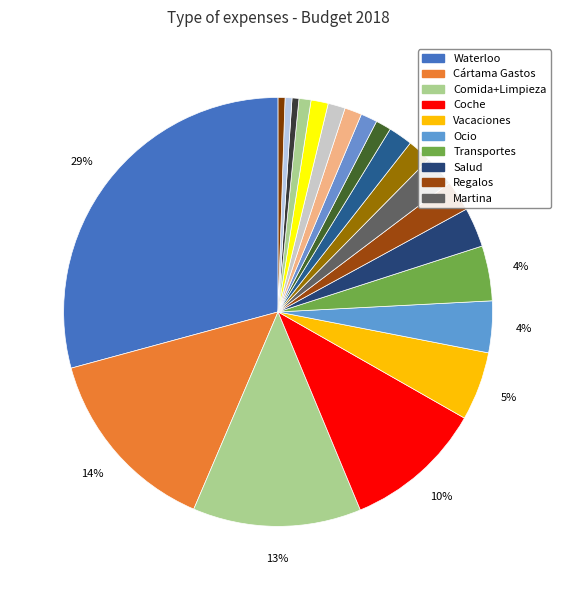

How many slices are in this pie chart?

21